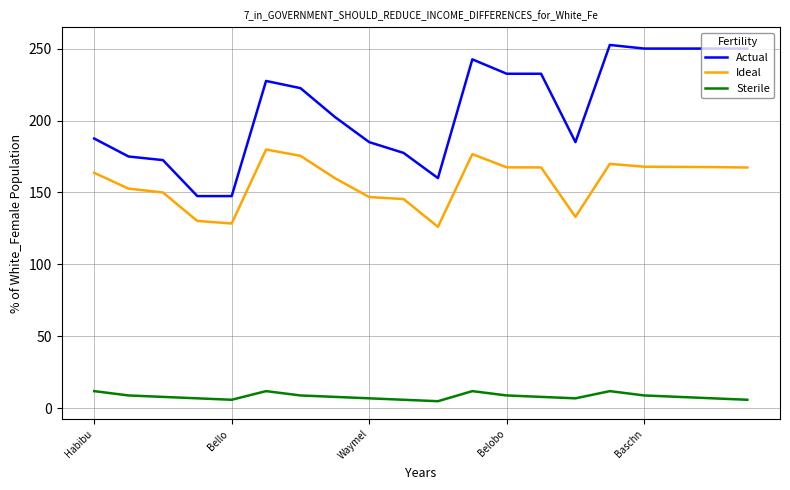

Which series has the largest range (max minus min)?

Actual